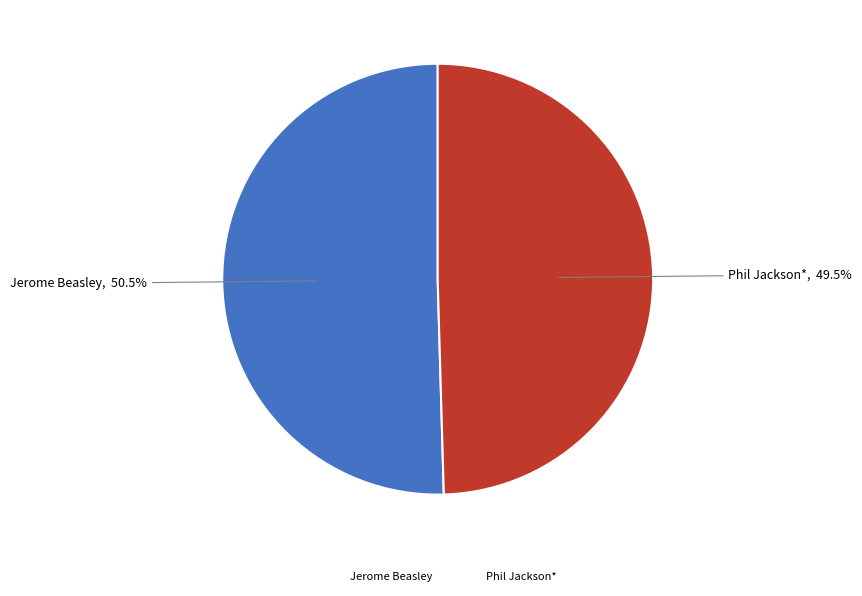

Count the number of slices in the pie.

2